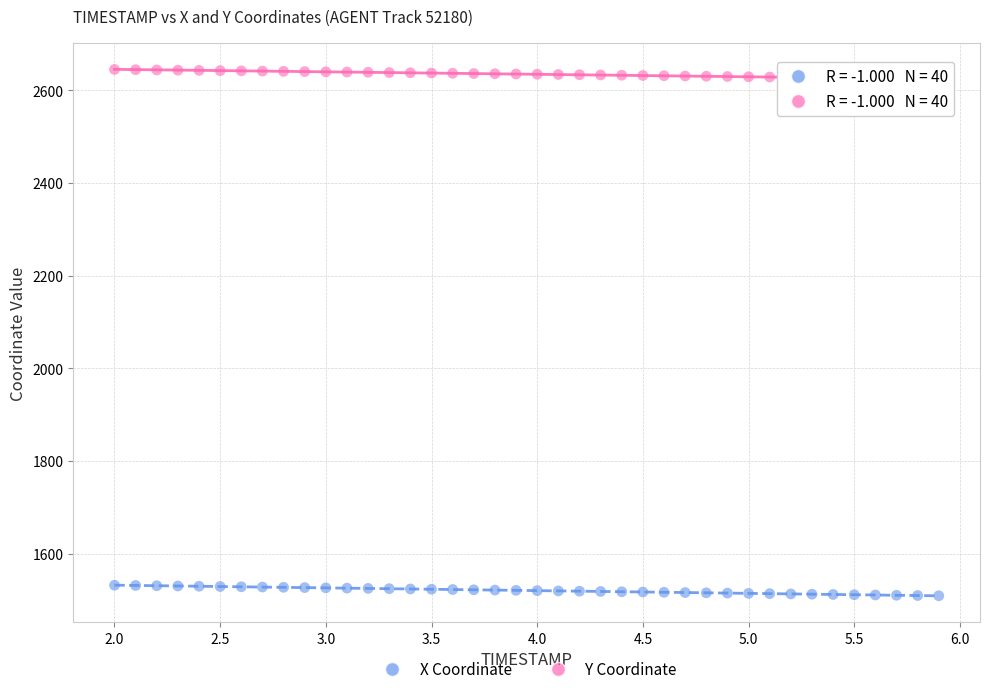

Which series contains the highest Y value?

X Coordinate